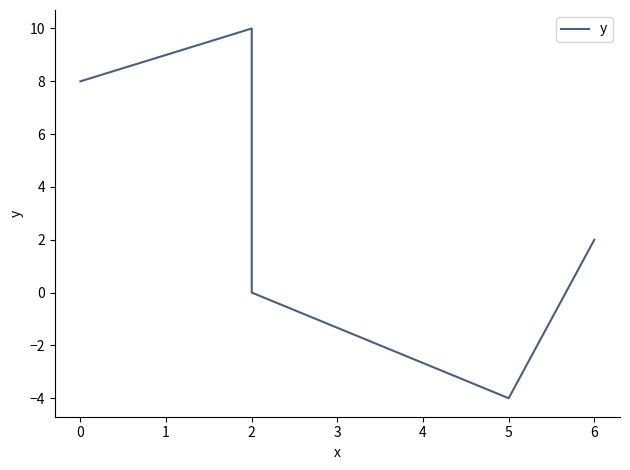

How many data points does each series have?

5